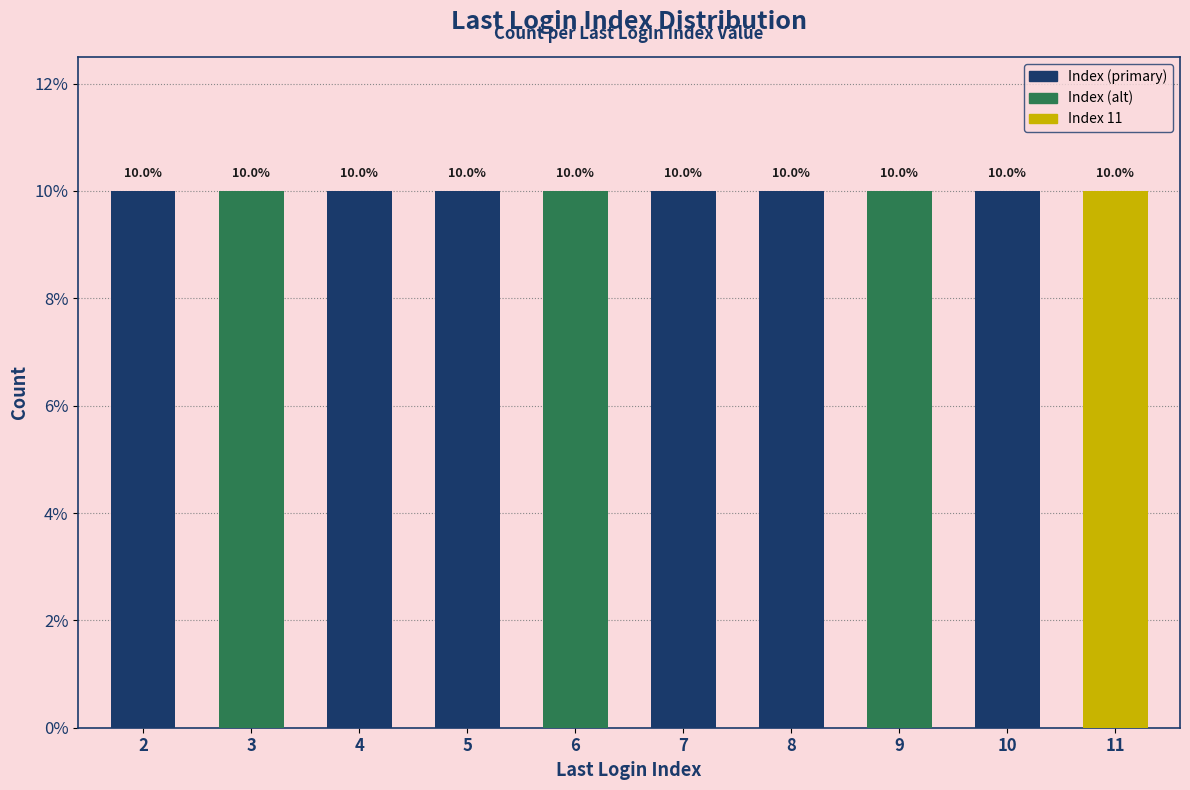

The value at 2 is 1. True or false?

False